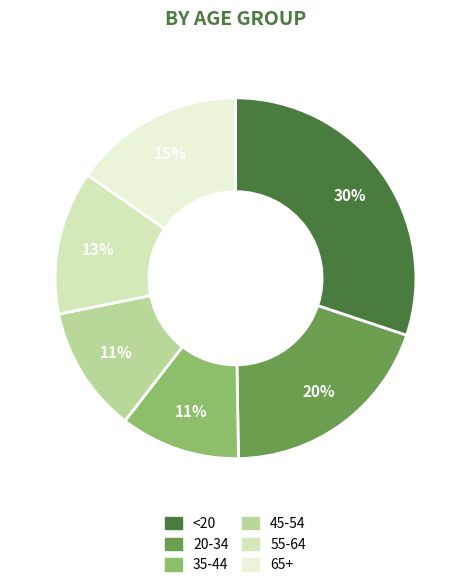

To the nearest percent, what percentage of the pie is 20-34?

20%